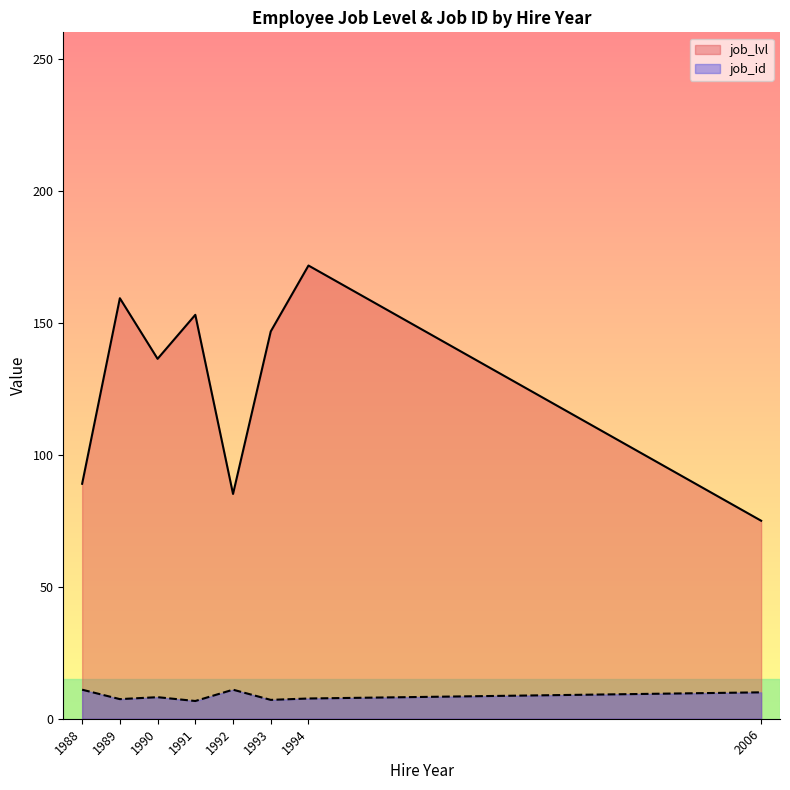

Between 1990 and 1994, which series saw the biggest shift?

job_lvl